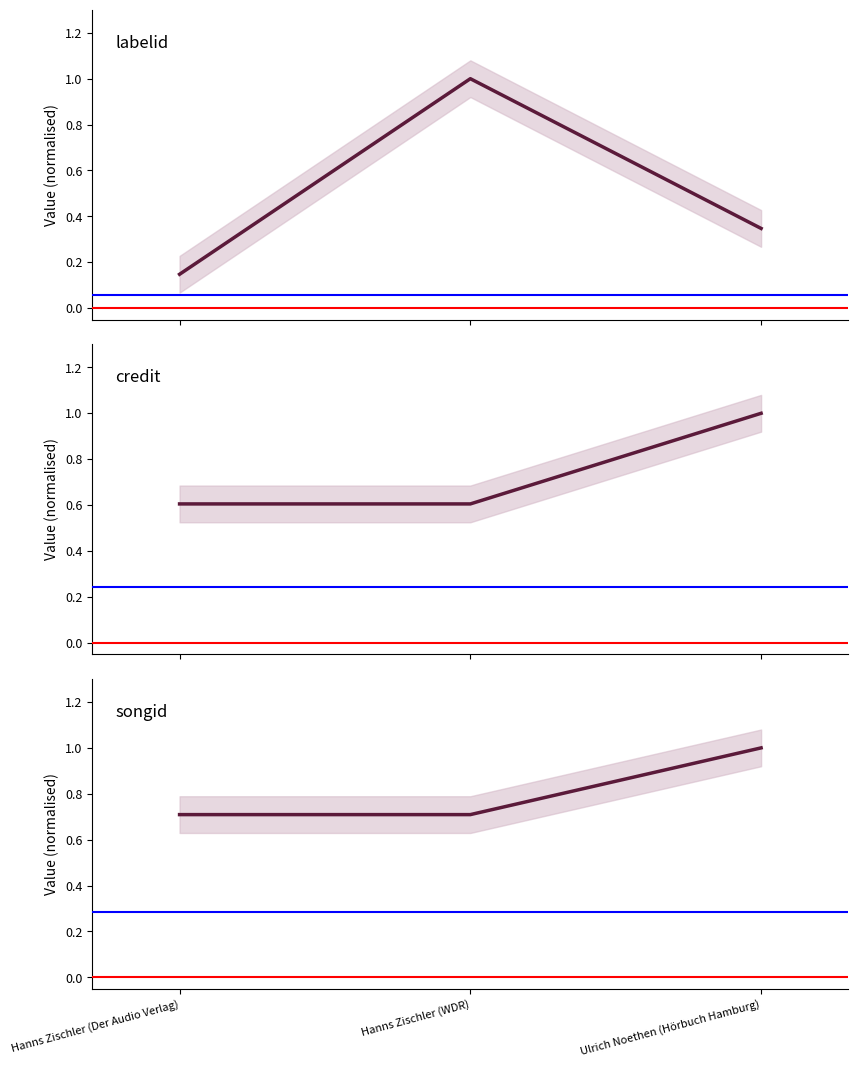

What is the spread (max minus min) of values at Hanns Zischler (WDR)?

0.4